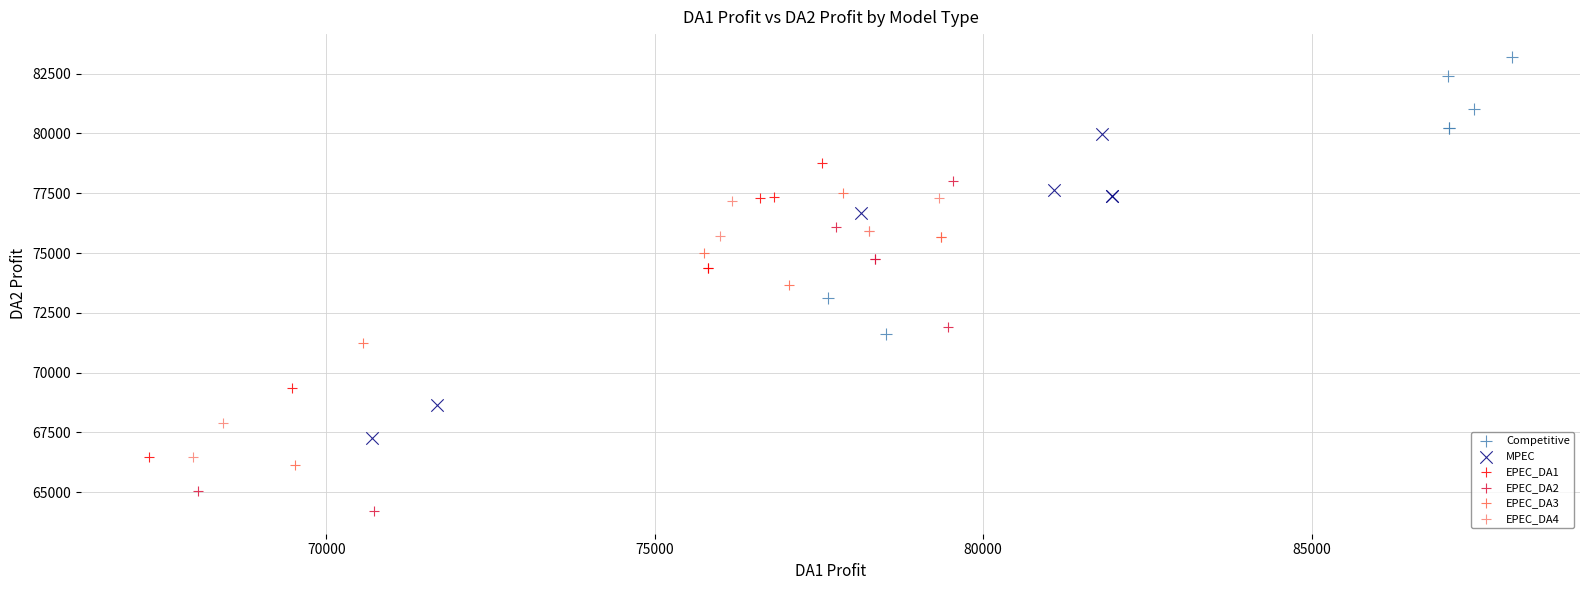

Which series reaches the maximum Y coordinate?

Competitive